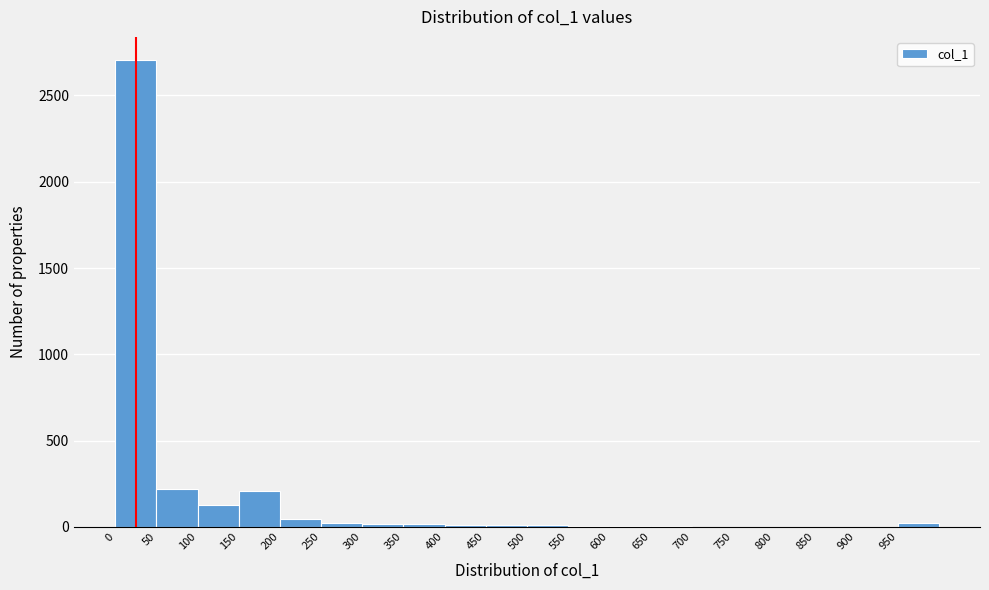

How tall is the bar that spans 50 to 100 on the x-axis? The values are not printed on the chart, so give them approximately, as read against the axis.

200